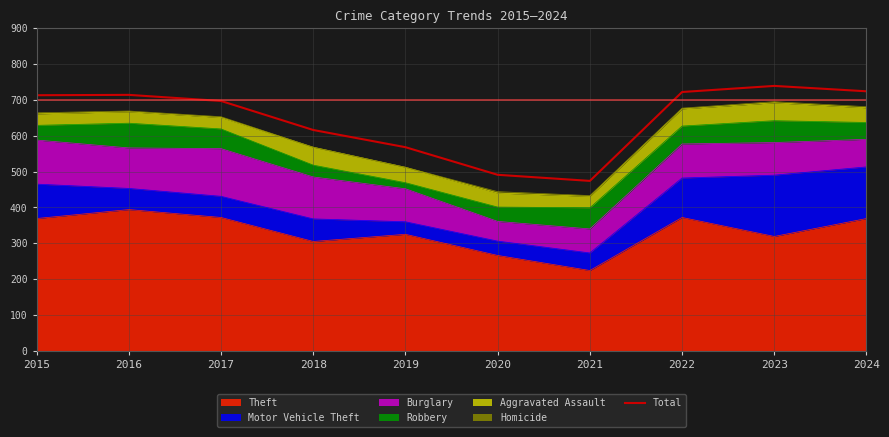

Rank the categories by value from highest to lowest.

2023, 2024, 2022, 2016, 2015, 2017, 2018, 2019, 2020, 2021